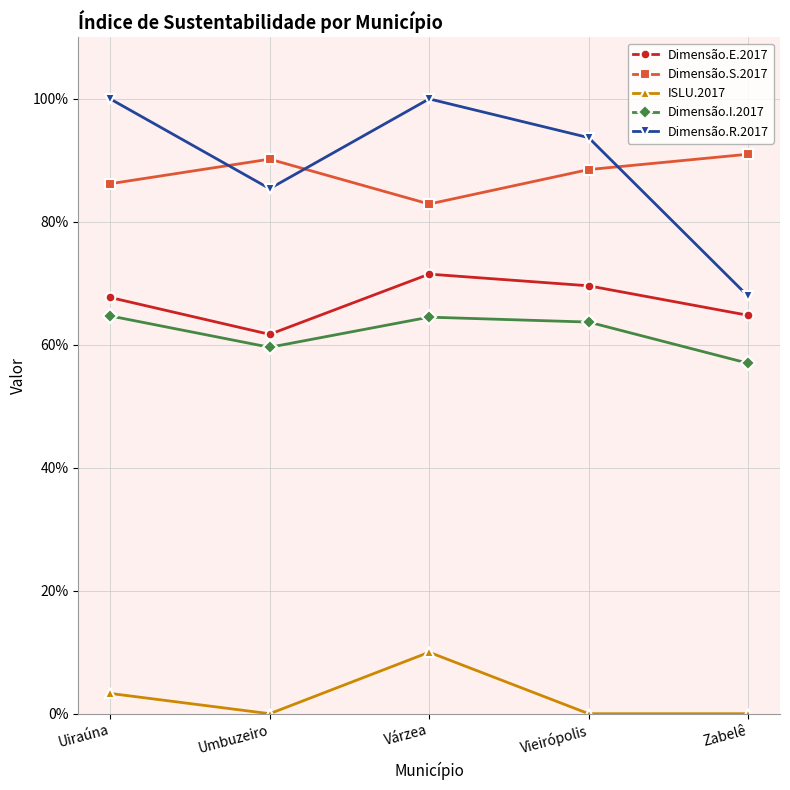

Reading left to right, extract all data points from this chart.

Dimensão.E.2017: Uiraúna=0.7	Umbuzeiro=0.6	Várzea=0.7	Vieirópolis=0.7	Zabelê=0.6
Dimensão.S.2017: Uiraúna=0.9	Umbuzeiro=0.9	Várzea=0.8	Vieirópolis=0.9	Zabelê=0.9
ISLU.2017: Uiraúna=0.0	Umbuzeiro=0.0	Várzea=0.1	Vieirópolis=0.0	Zabelê=0.0
Dimensão.I.2017: Uiraúna=0.6	Umbuzeiro=0.6	Várzea=0.6	Vieirópolis=0.6	Zabelê=0.6
Dimensão.R.2017: Uiraúna=1.0	Umbuzeiro=0.9	Várzea=1.0	Vieirópolis=0.9	Zabelê=0.7